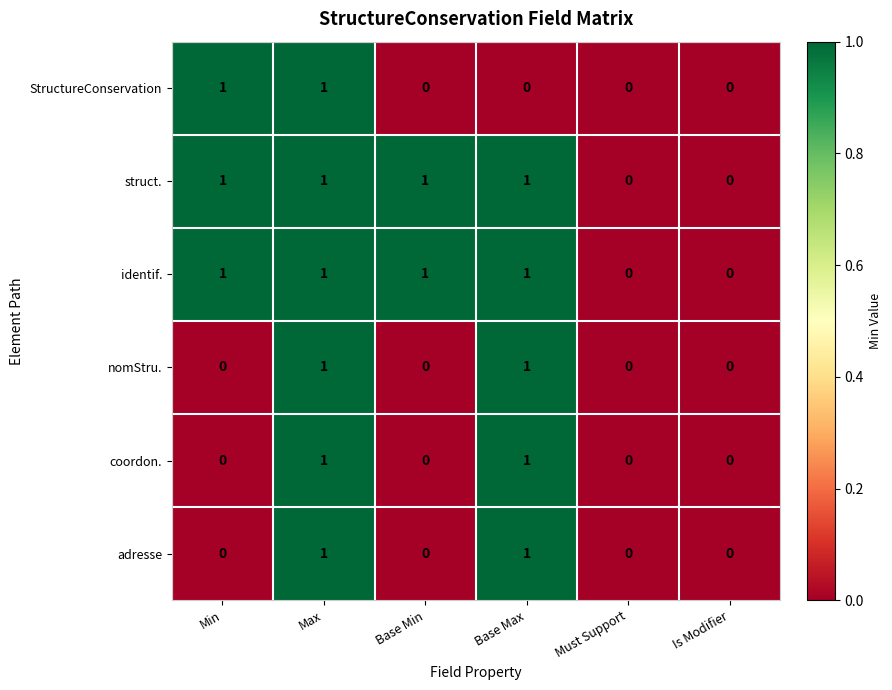

How many identif. values are between 0 and 1?

6